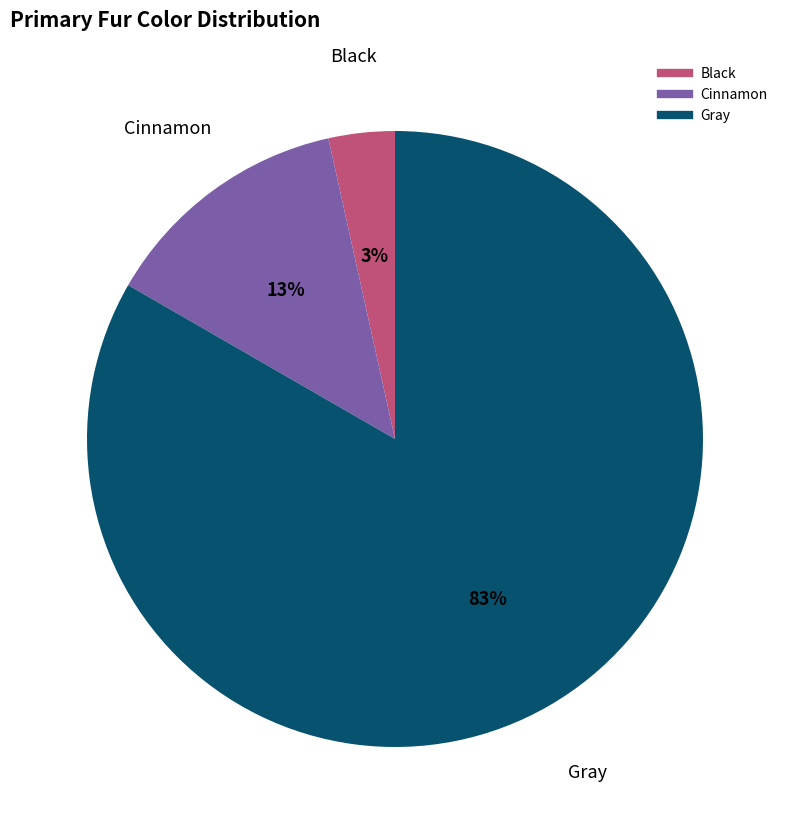

How many slices are in this pie chart?

3